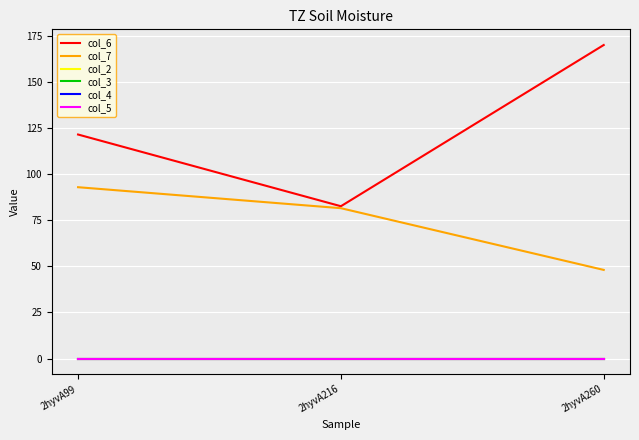

How many lines are shown in the chart?

6